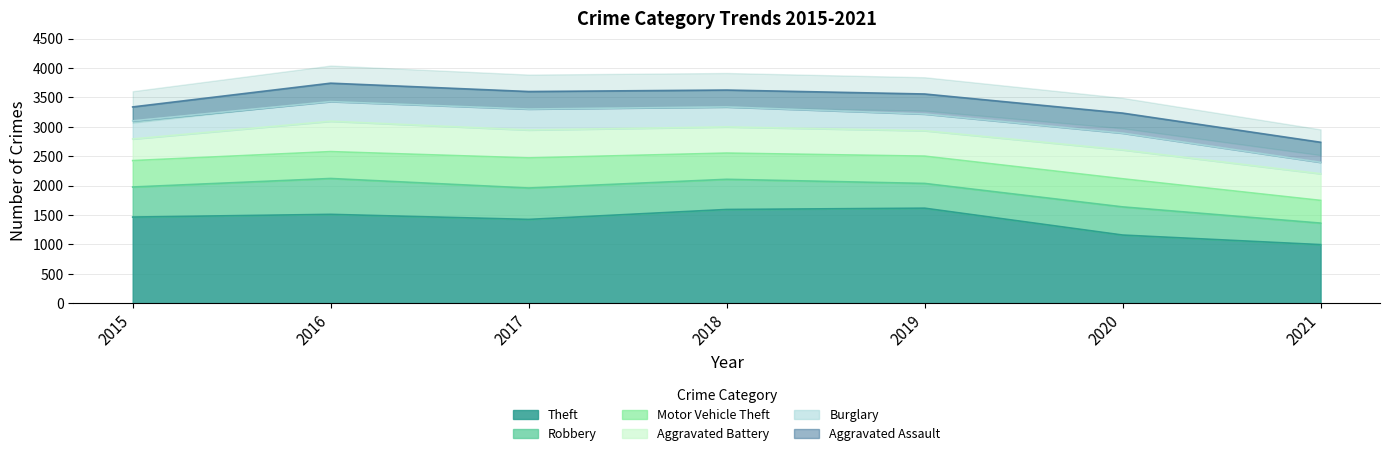

True or false: Aggravated Assault has a value of 388 at 2015.

False